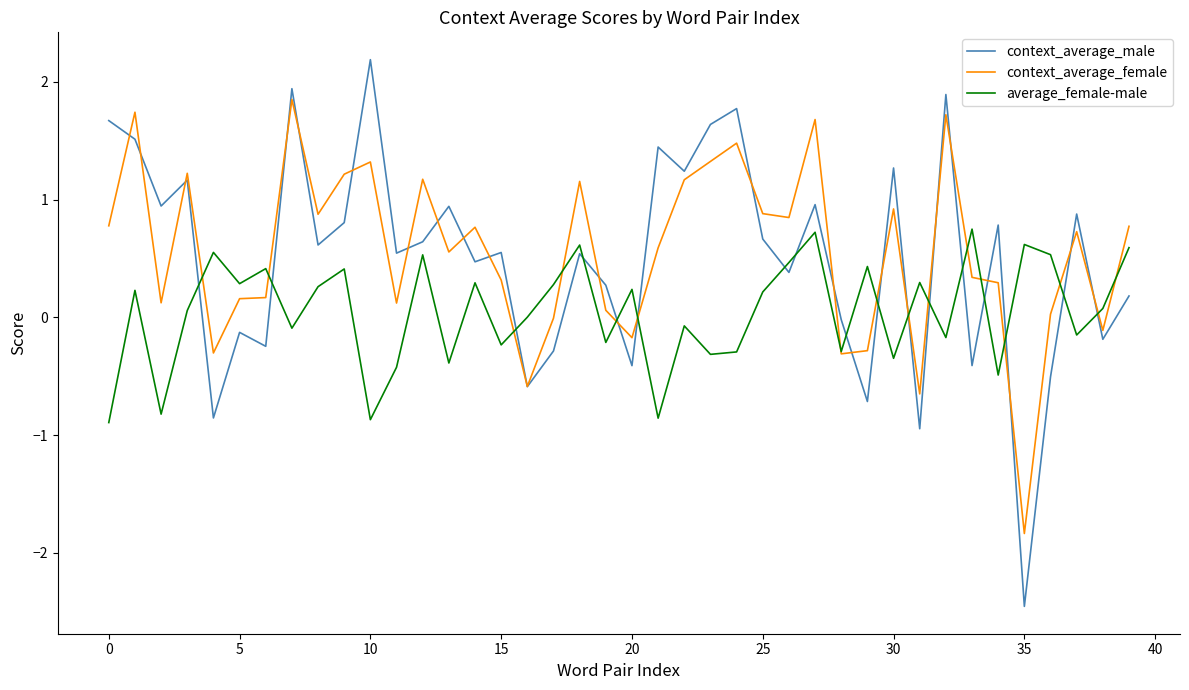

List the series in order of their peak value, highest first.

context_average_male, context_average_female, average_female-male